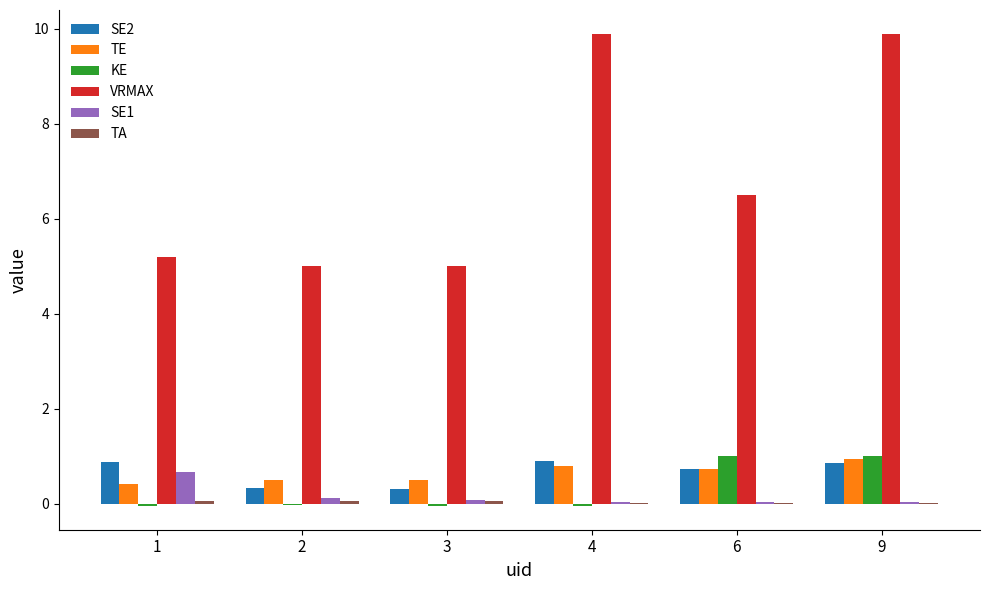

What is the greatest value displayed?

9.9